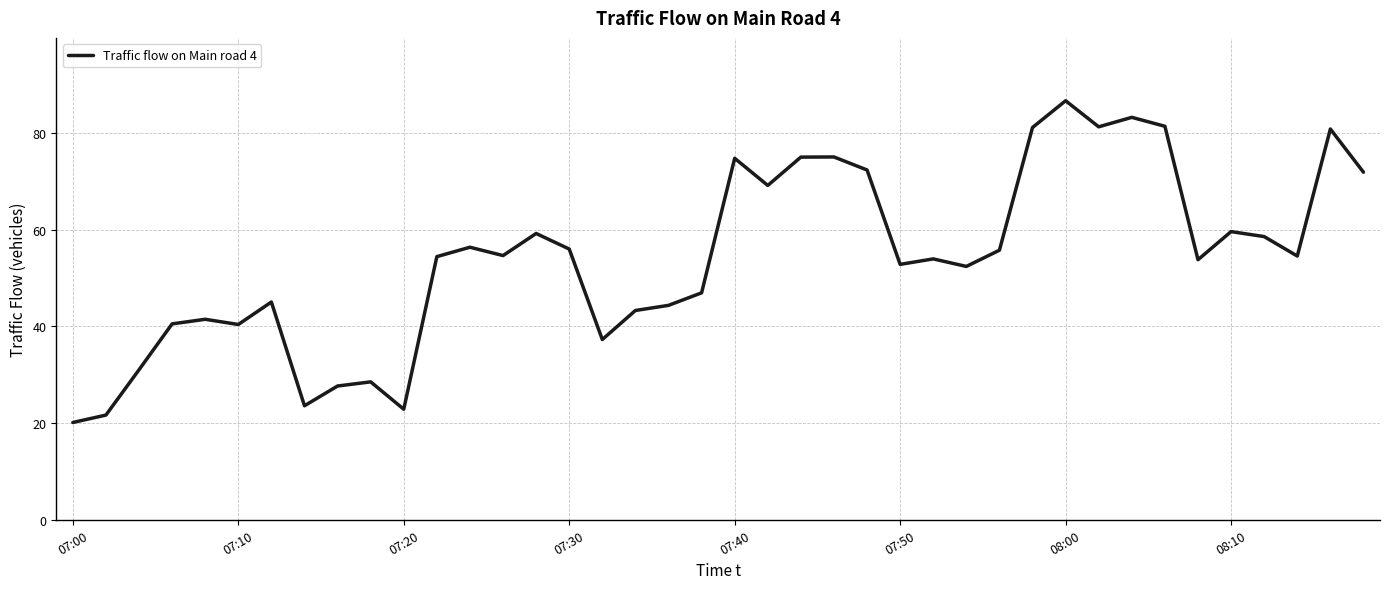

What is the difference between the maximum and minimum values?

66.5